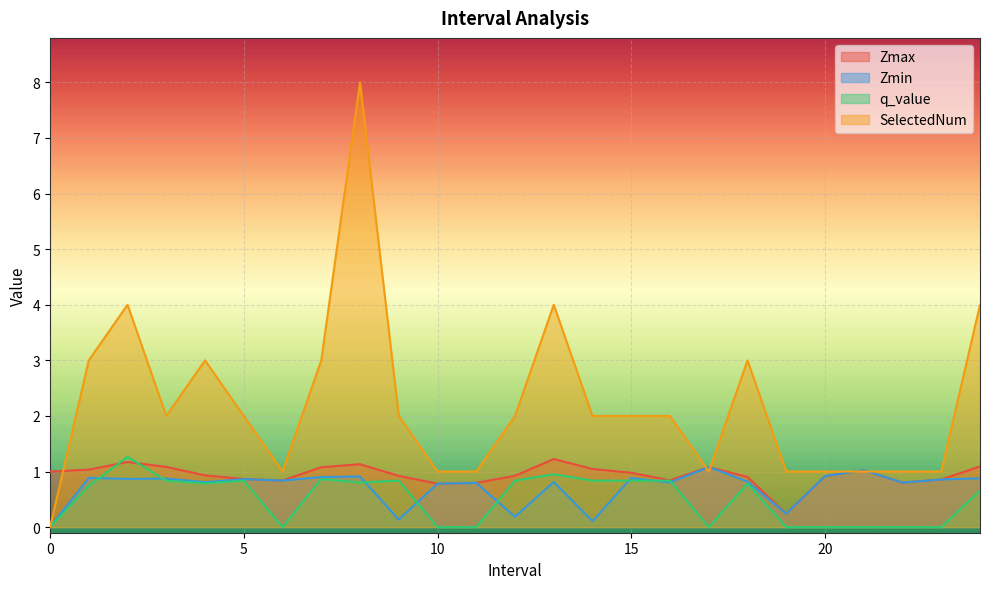

Is it true that Zmin equals 0.9 at 3?

True